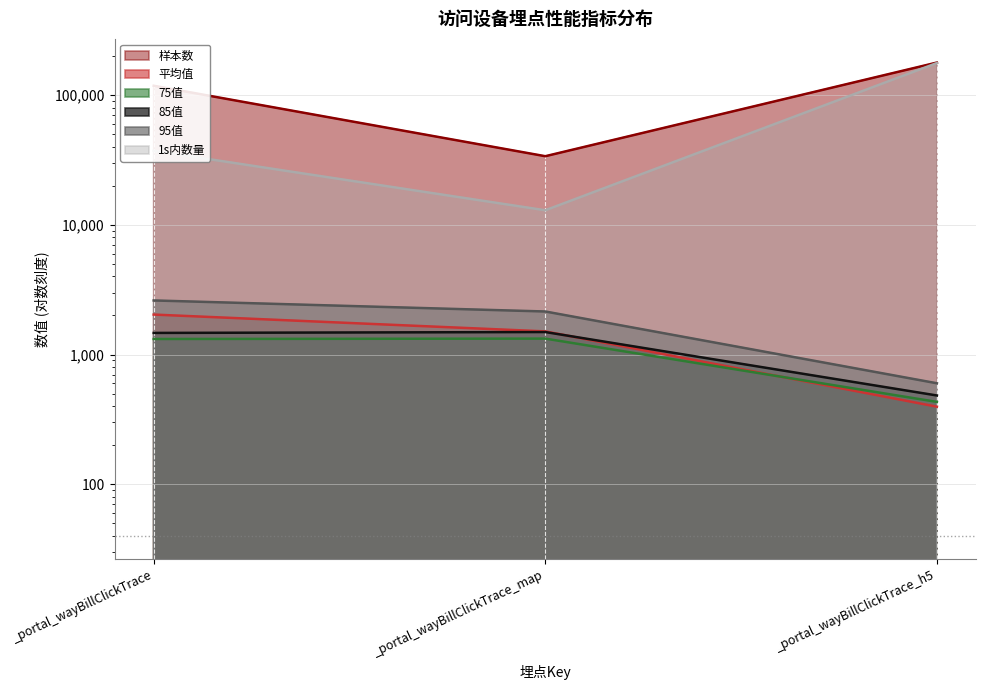

What position from the right is _portal_wayBillClickTrace?

3